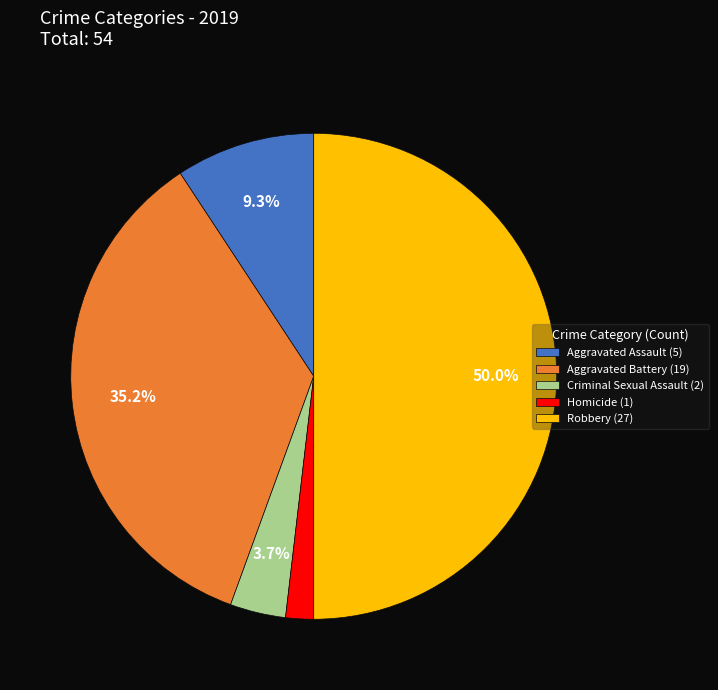

Which has a higher value, Robbery or Aggravated Assault?

Robbery